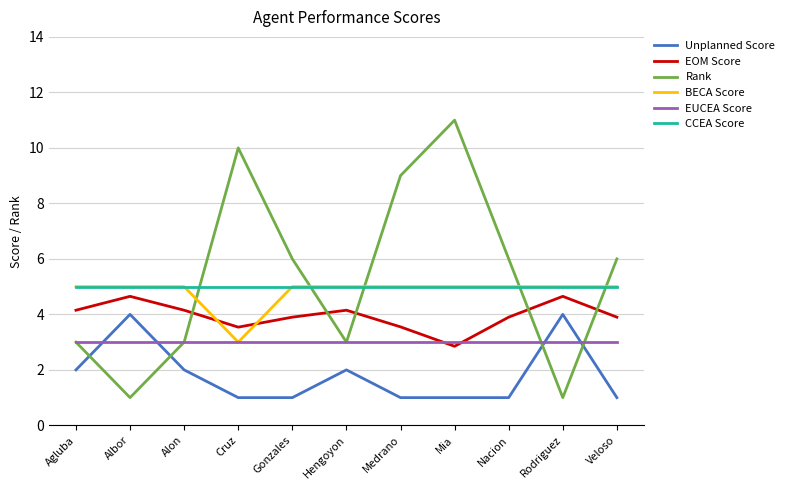

Where is EOM Score nearest to the value 3?

Mia